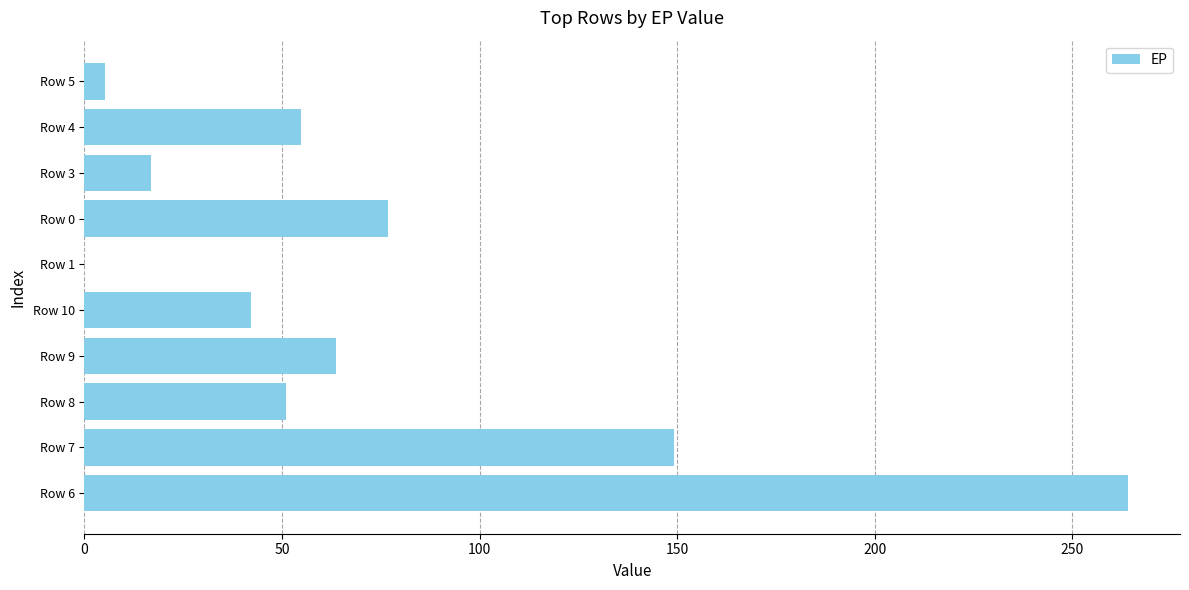

Where is the data nearest to the value 132?

Row 7